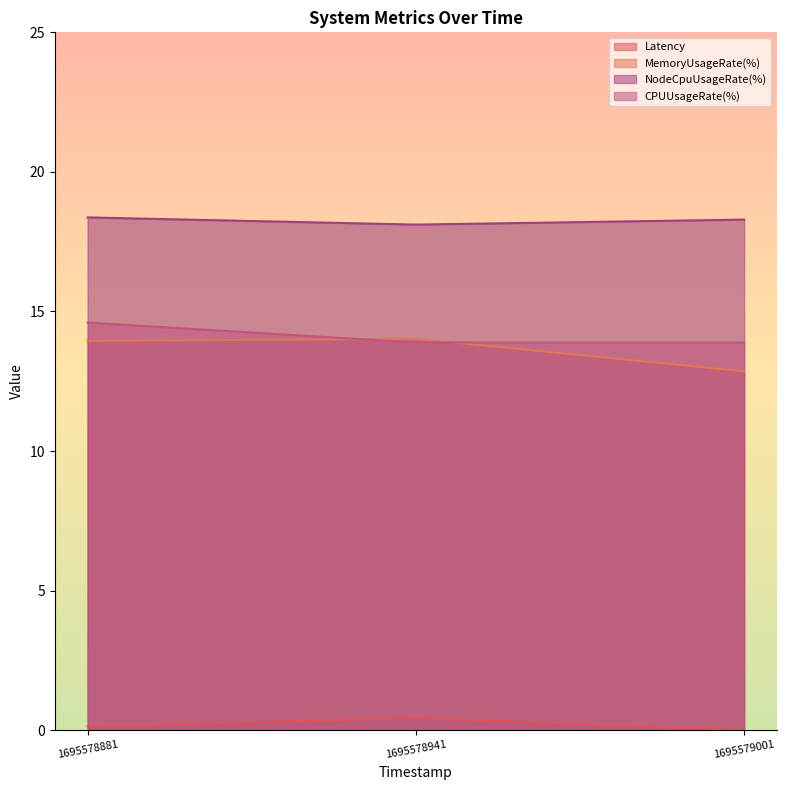

What is the approximate value of CPUUsageRate(%) at 1695579001?

13.9